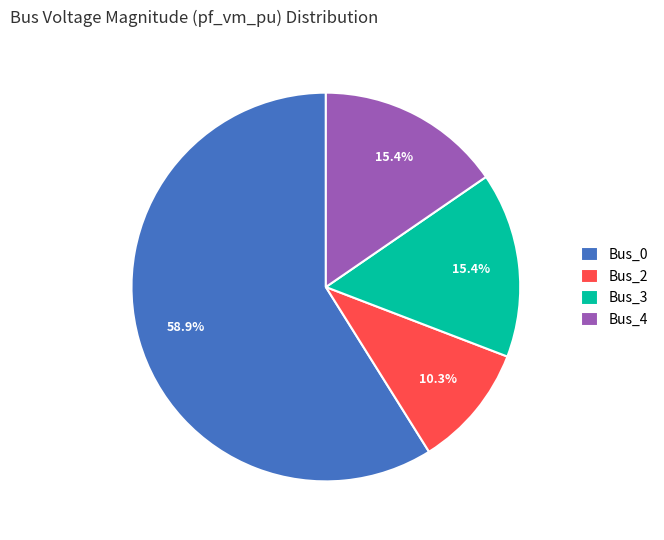

What percentage do Bus_2 and Bus_0 together represent?

69.2%